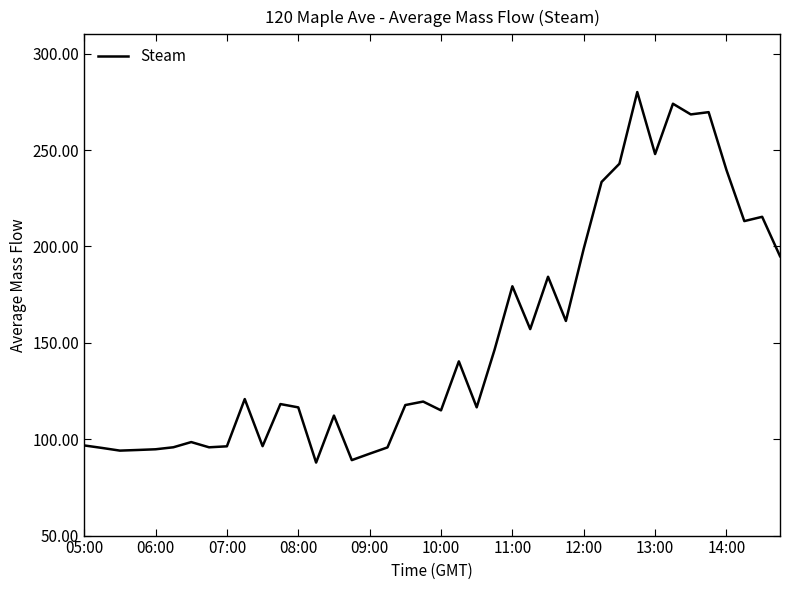

What is the greatest value displayed?

280.1